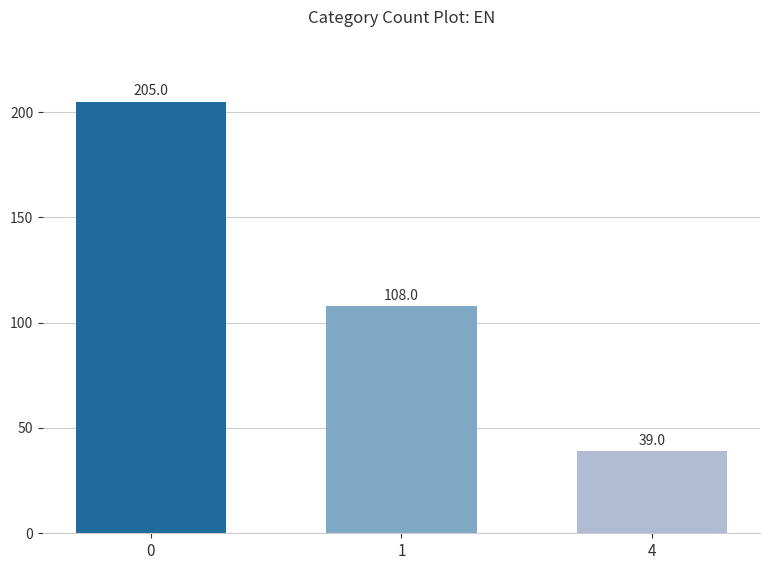

Reading right to left, transcribe all the data shown in this chart.

39	108	205